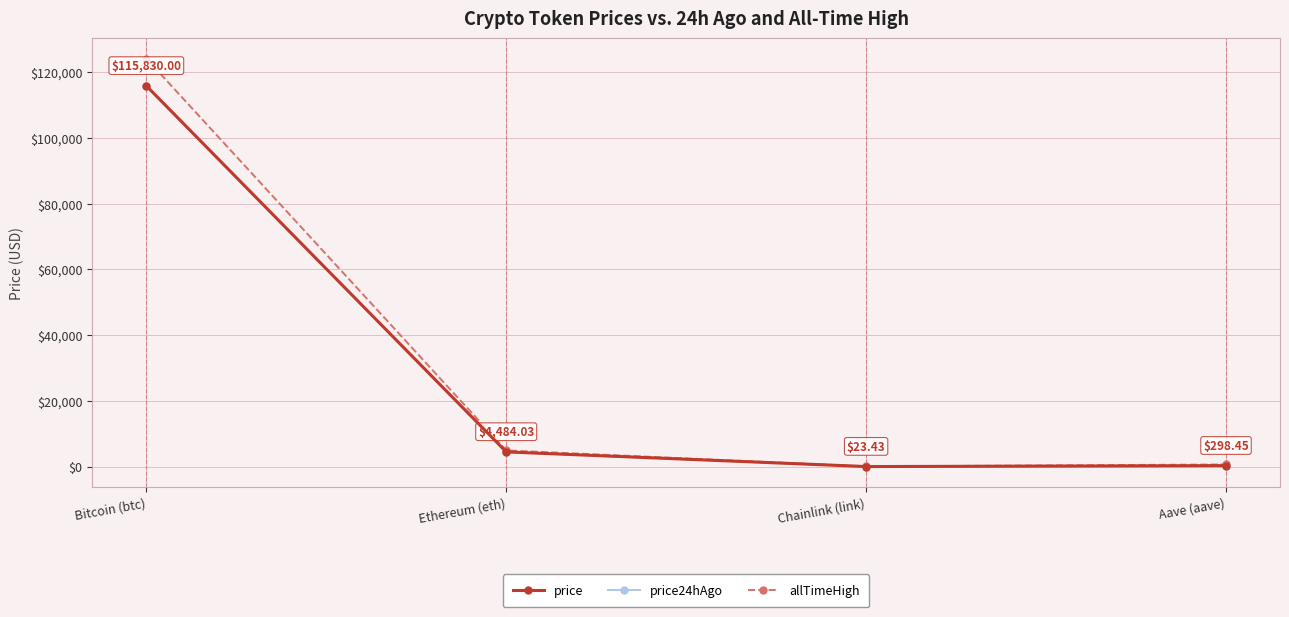

What is the average value of the price series?

30159.0